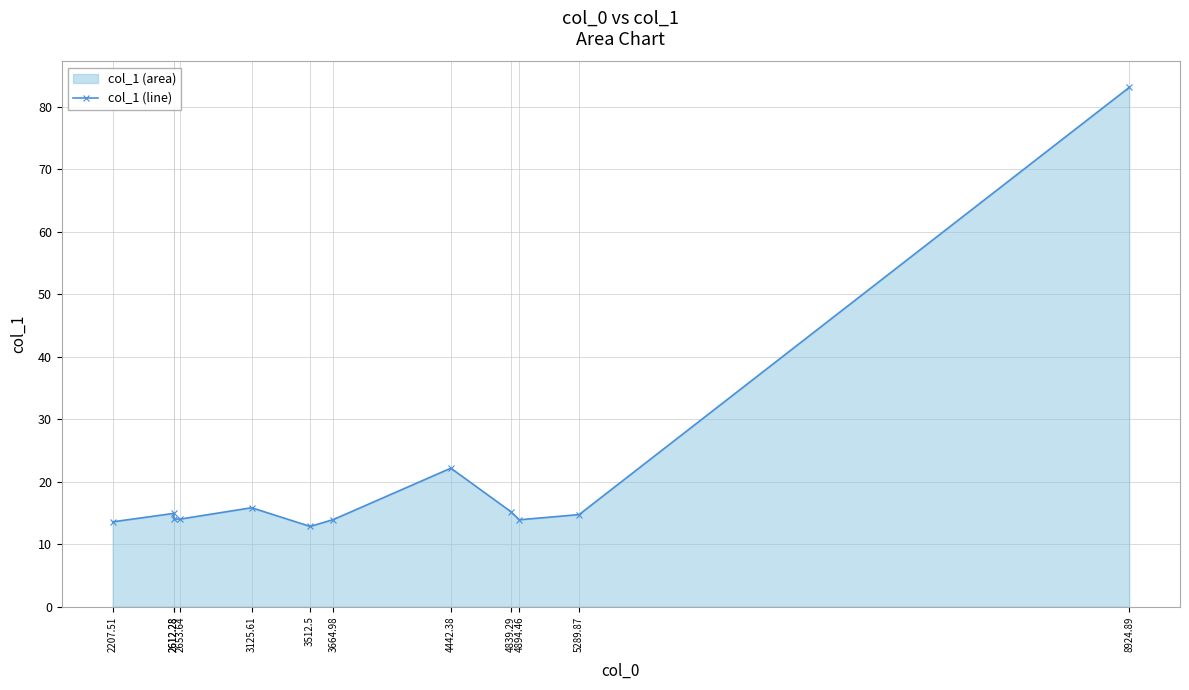

Which has a higher value, 4442.38 or 2612.28?

4442.38